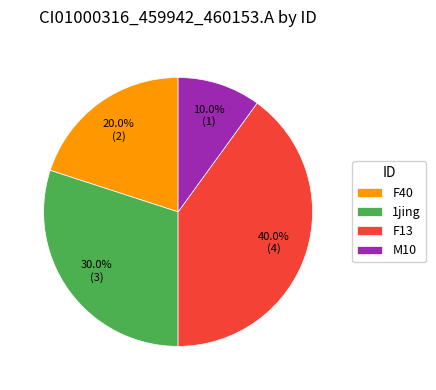

How many slices are in this pie chart?

4